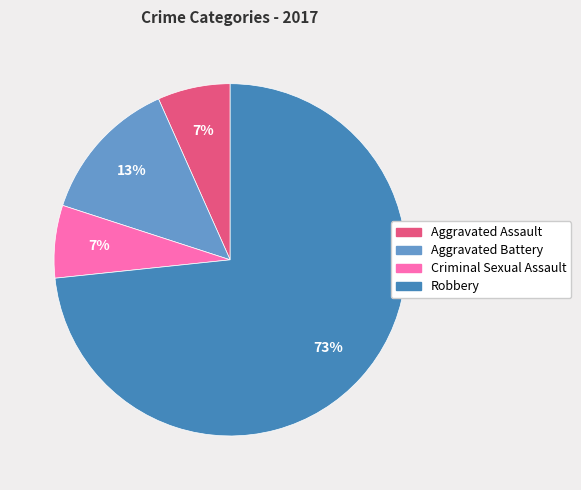

Is it true that Aggravated Assault is 13% of the pie?

False